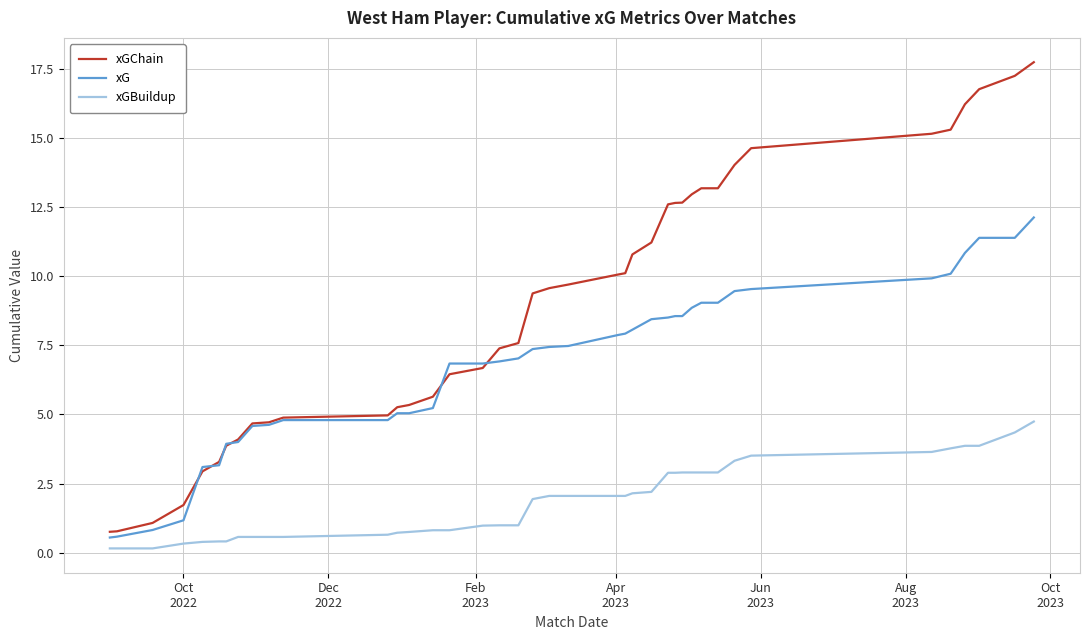

True or false: xG and xGBuildup intersect in this chart.

False